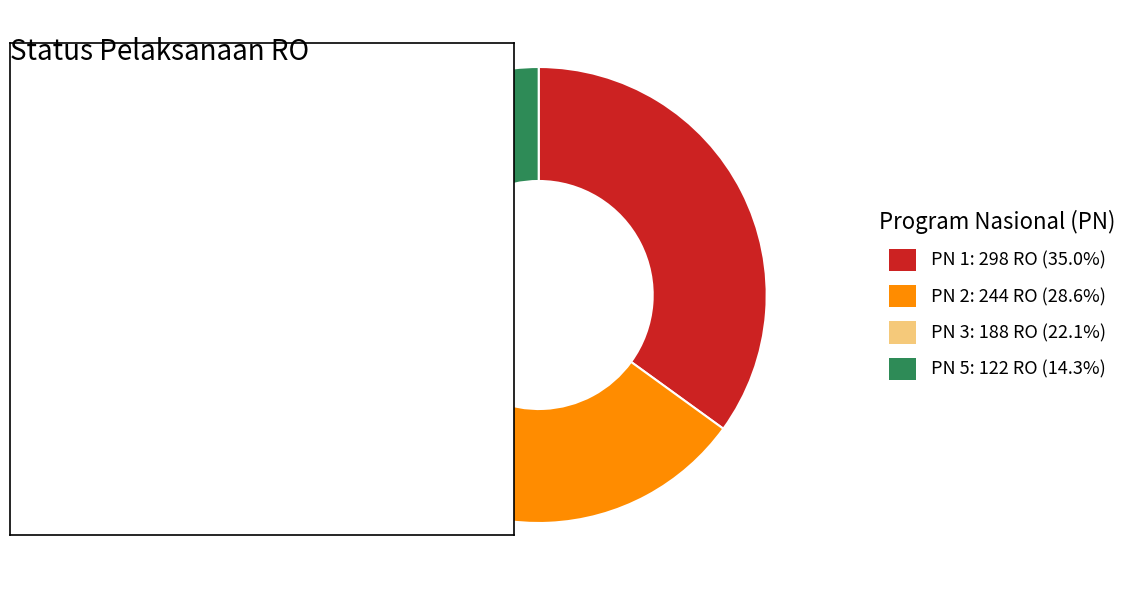

Combined, do PN 5 and PN 2 account for over 50%?

No